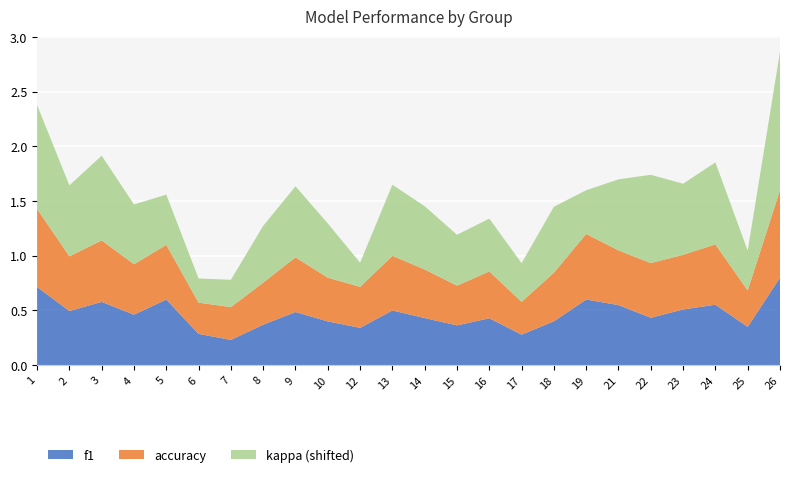

Reading left to right, extract all data points from this chart.

f1: 1=0.7	2=0.5	3=0.6	4=0.5	5=0.6	6=0.3	7=0.2	8=0.4	9=0.5	10=0.4	12=0.3	13=0.5	14=0.4	15=0.4	16=0.4	17=0.3	18=0.4	19=0.6	21=0.5	22=0.4	23=0.5	24=0.6	25=0.4	26=0.8
accuracy: 1=0.7	2=0.5	3=0.6	4=0.5	5=0.5	6=0.3	7=0.3	8=0.4	9=0.5	10=0.4	12=0.4	13=0.5	14=0.4	15=0.4	16=0.4	17=0.3	18=0.4	19=0.6	21=0.5	22=0.5	23=0.5	24=0.6	25=0.3	26=0.8
kappa: 1=0.3	2=0.0	3=0.1	4=-0.1	5=-0.2	6=-0.4	7=-0.4	8=-0.1	9=0.0	10=-0.2	12=-0.4	13=0.0	14=-0.1	15=-0.2	16=-0.2	17=-0.3	18=-0.0	19=-0.2	21=0.0	22=0.2	23=0.0	24=0.1	25=-0.3	26=0.6